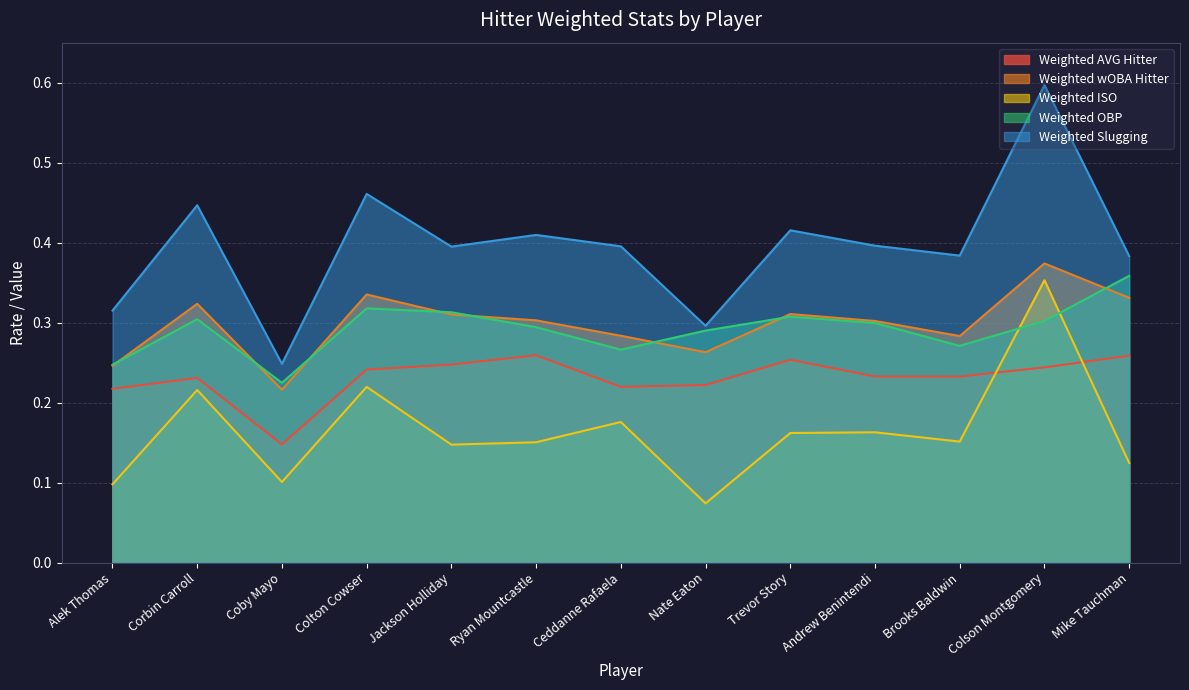

At Ceddanne Rafaela, list the series in order from largest to smallest.

Weighted Slugging, Weighted wOBA Hitter, Weighted OBP, Weighted AVG Hitter, Weighted ISO